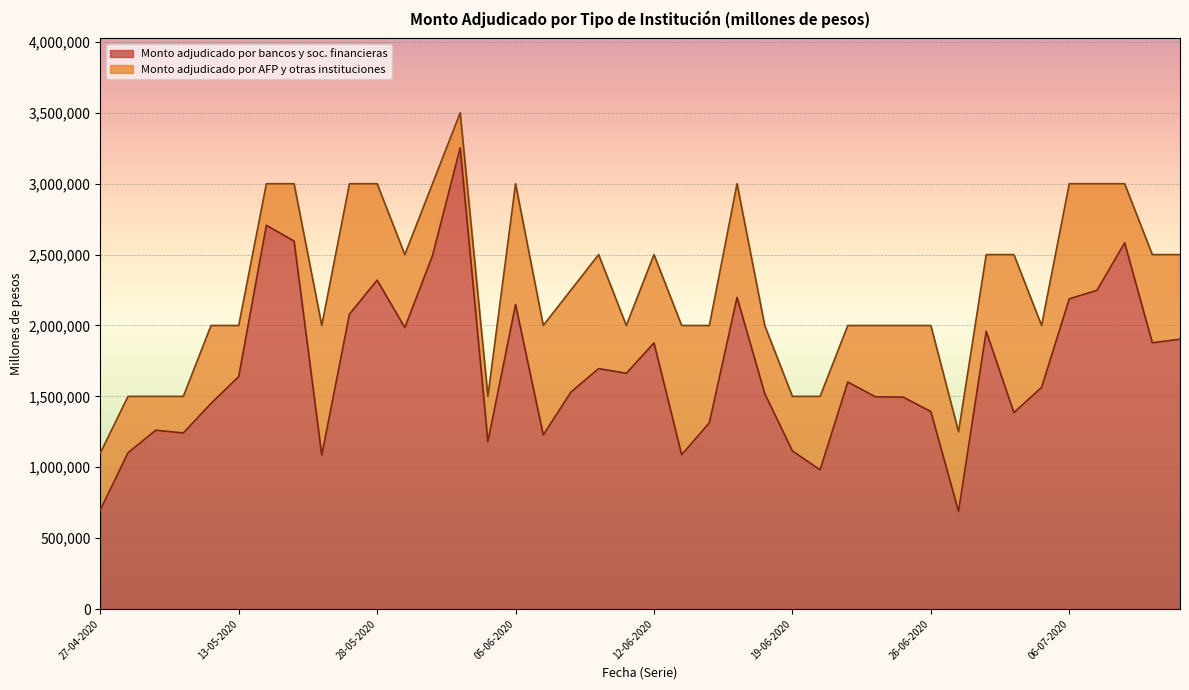

True or false: the data shows 1393000 at 26-06-2020.

True